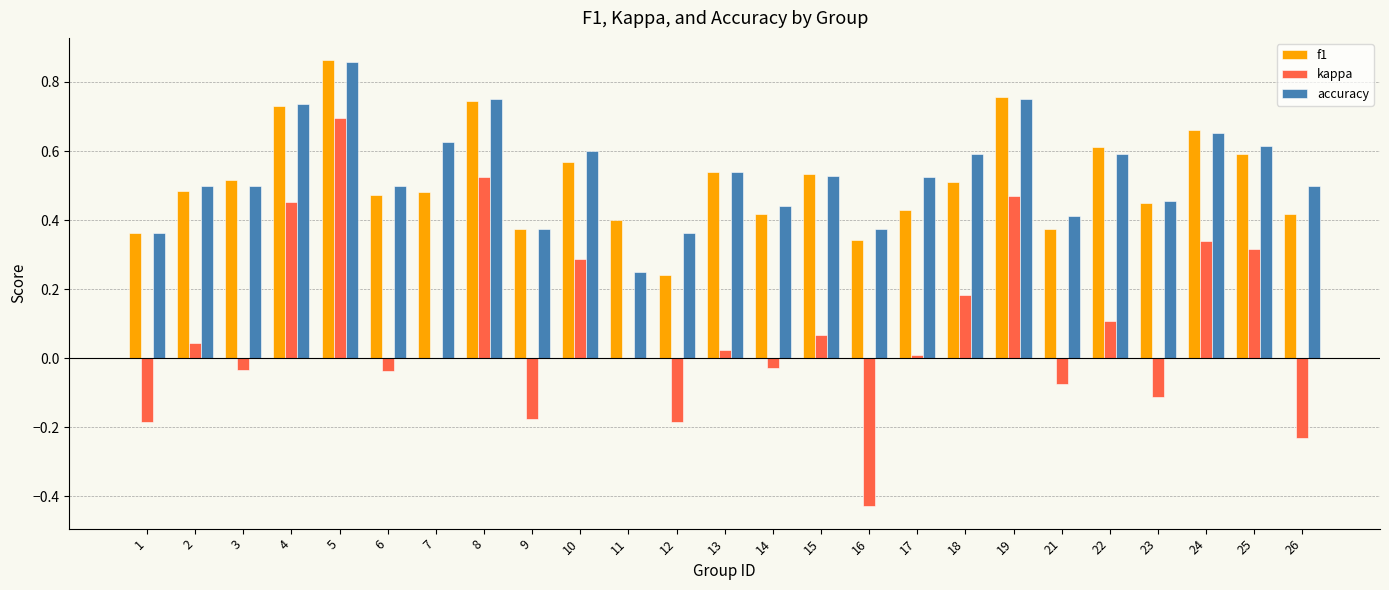

Which category has the highest value across all series?

5